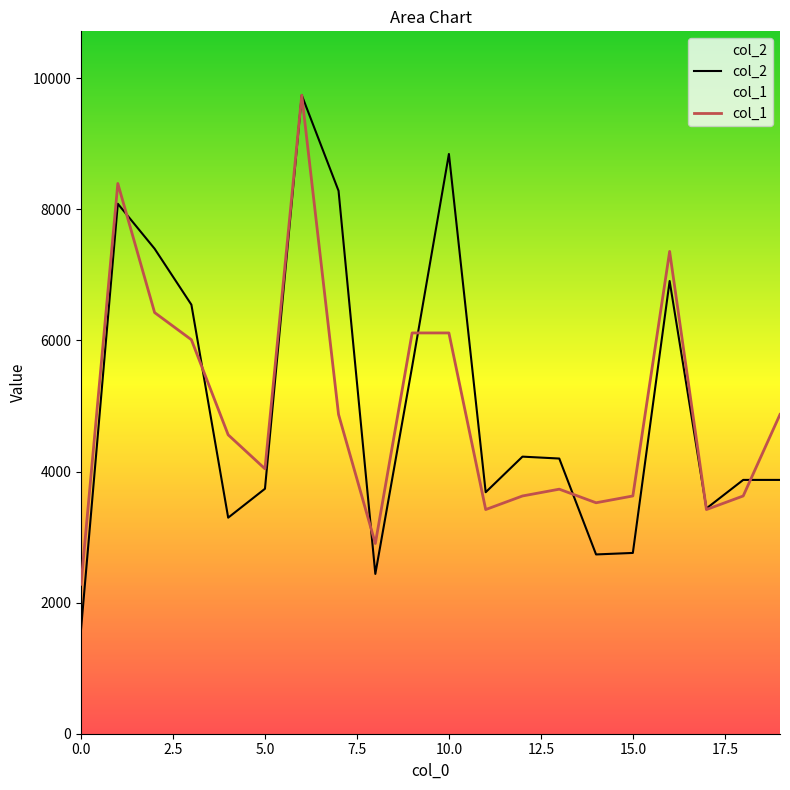

Read the col_2 value at 5.0.

3737.0